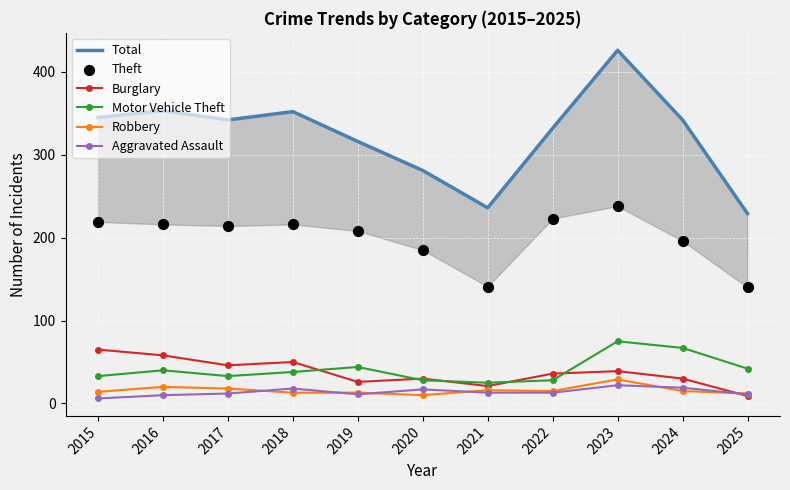

Which series contains the lowest Y value?

Aggravated Assault